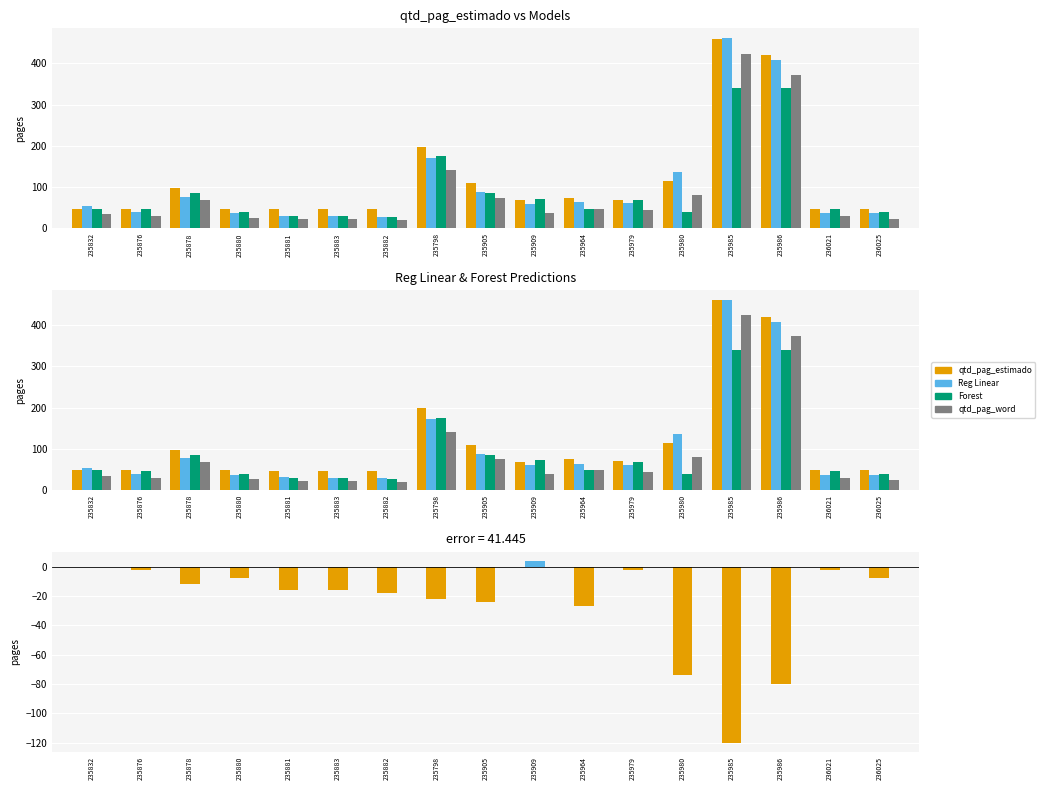

At which label does residuals first exceed -16?

235832